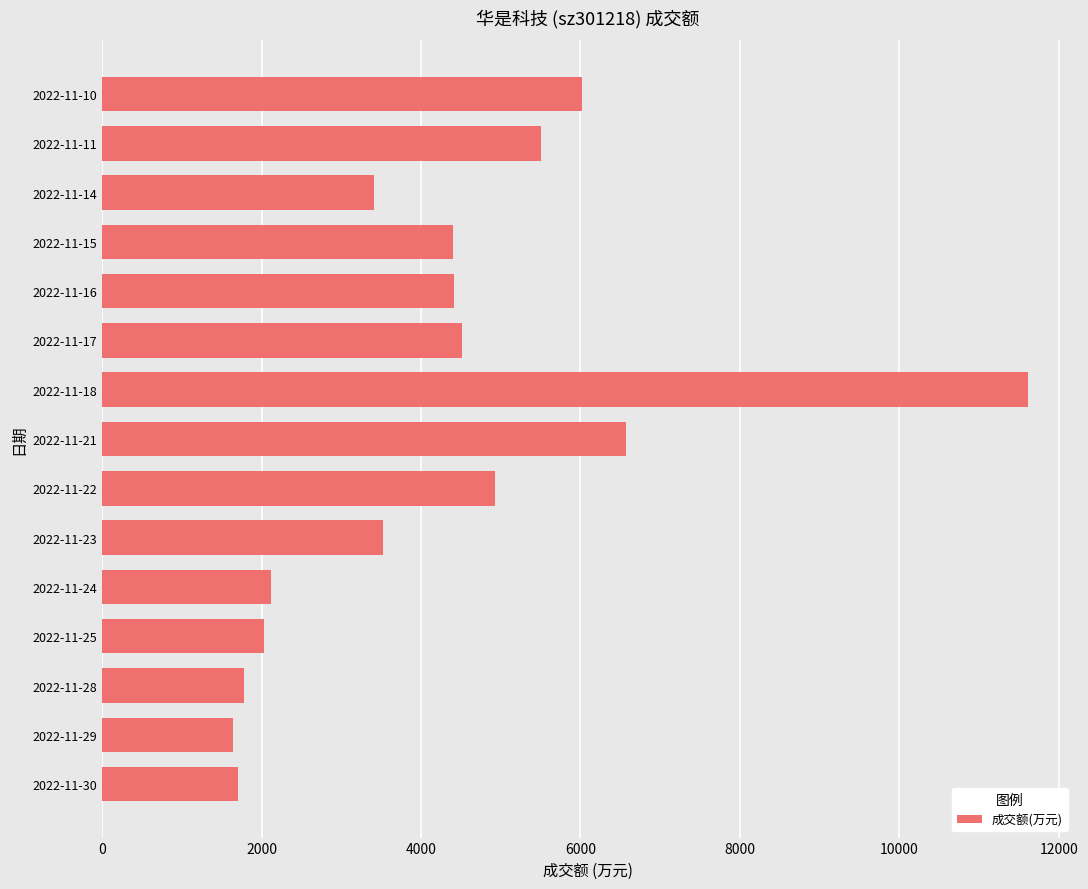

Approximately how many times larger is the value at 2022-11-23 compared to 2022-11-18?

0.3